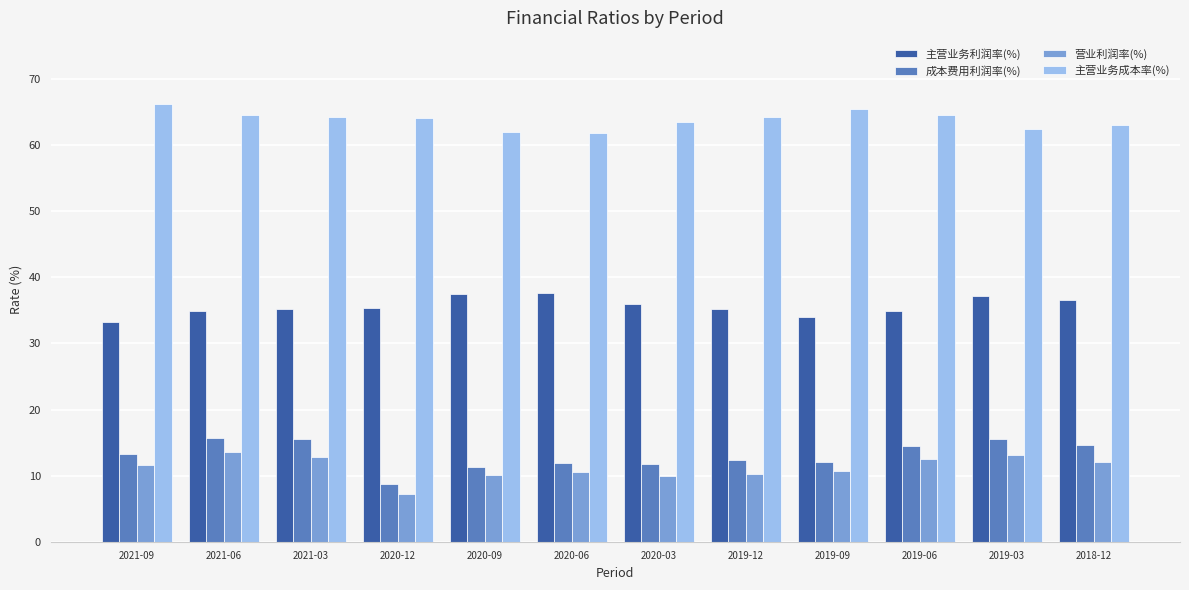

Is it true that 主营业务利润率(%) equals 34.9 at 2021-06?

True